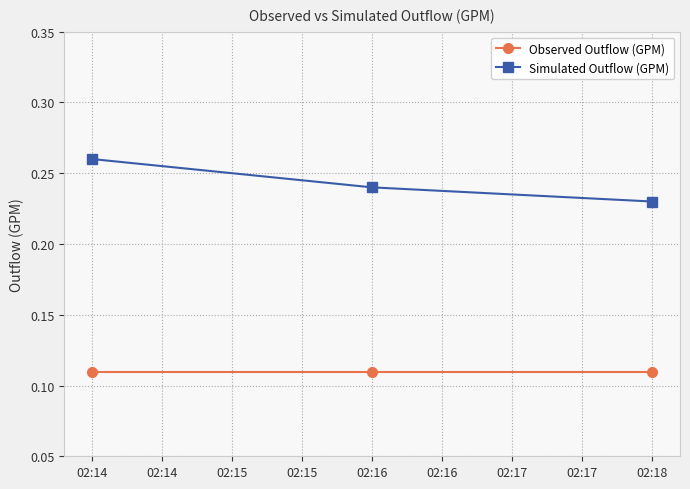

Rank the series by their maximum value, from lowest to highest.

Observed Outflow (GPM), Simulated Outflow (GPM)